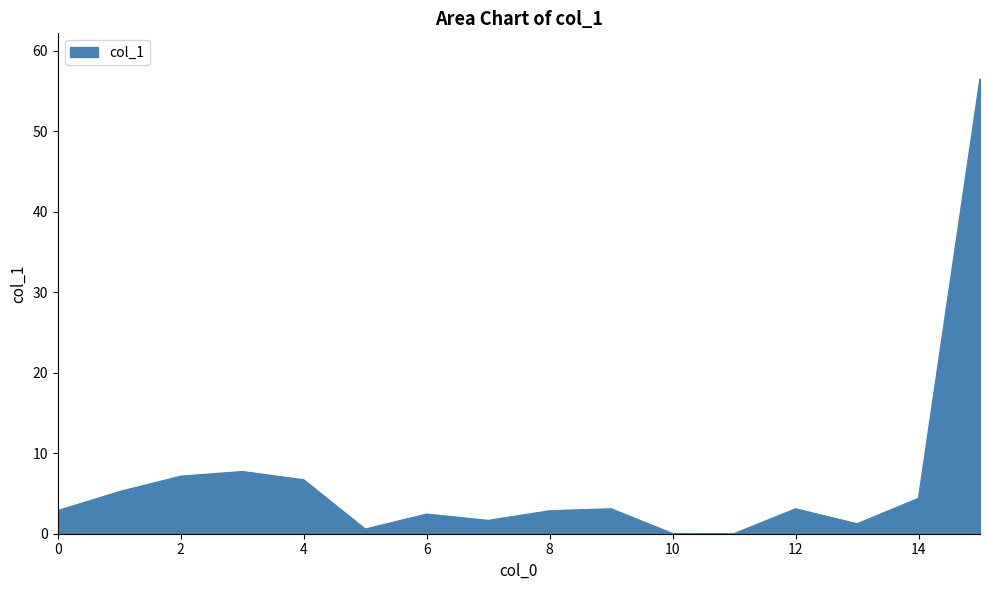

What is the difference between the maximum and minimum values?

56.5